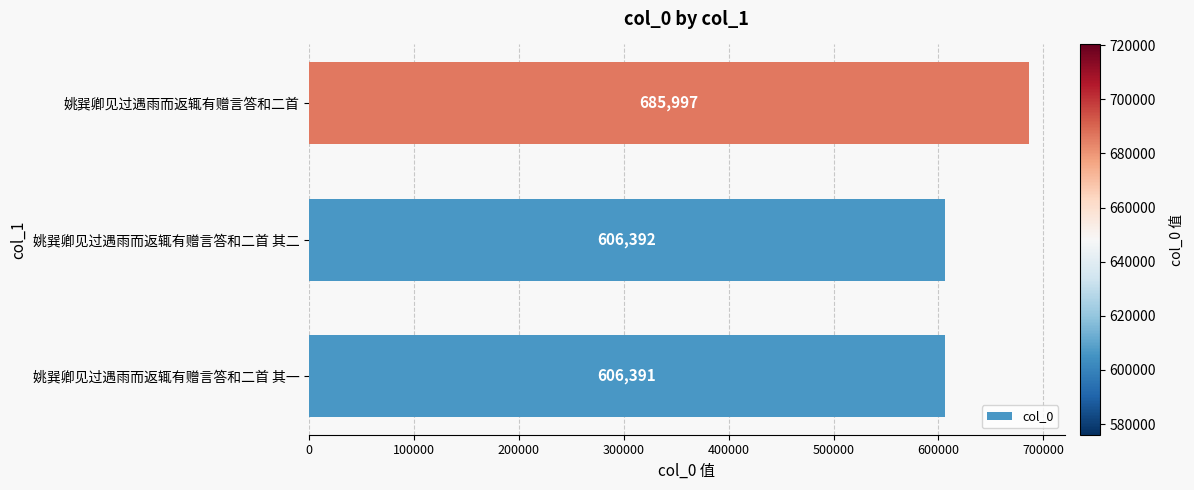

What value does the data have at 姚巽卿见过遇雨而返辄有赠言答和二首 其一?

606391